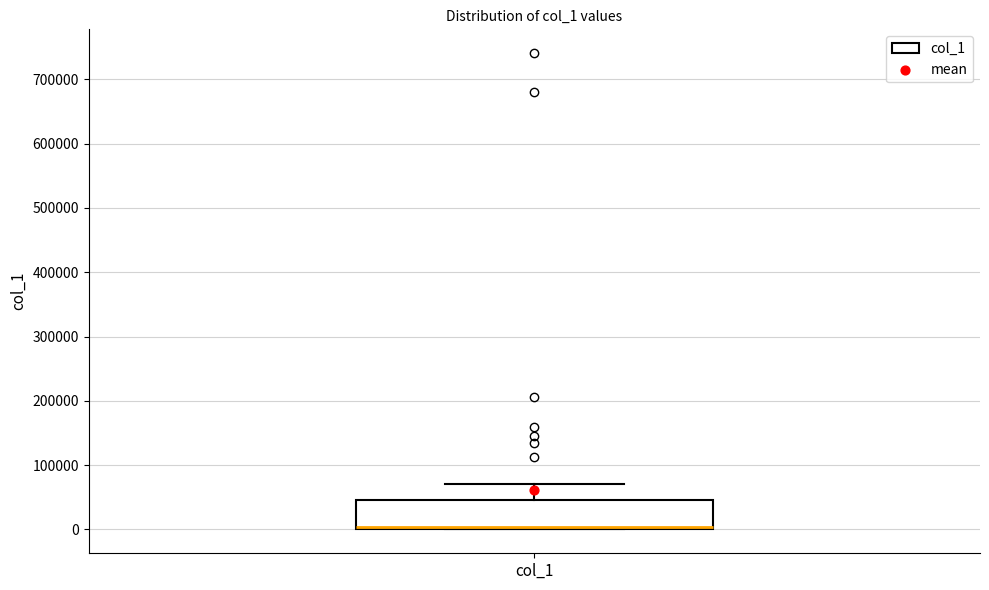

Transcribe this box plot: give where the median line is, the range the box spans, and where the two whiskers end, as read against the y-axis. The values are not printed on the chart, so give them approximately, as read against the axis.

median 0 (drawn on the box's lower edge), box 0 to 50000, whiskers 0 to 70000